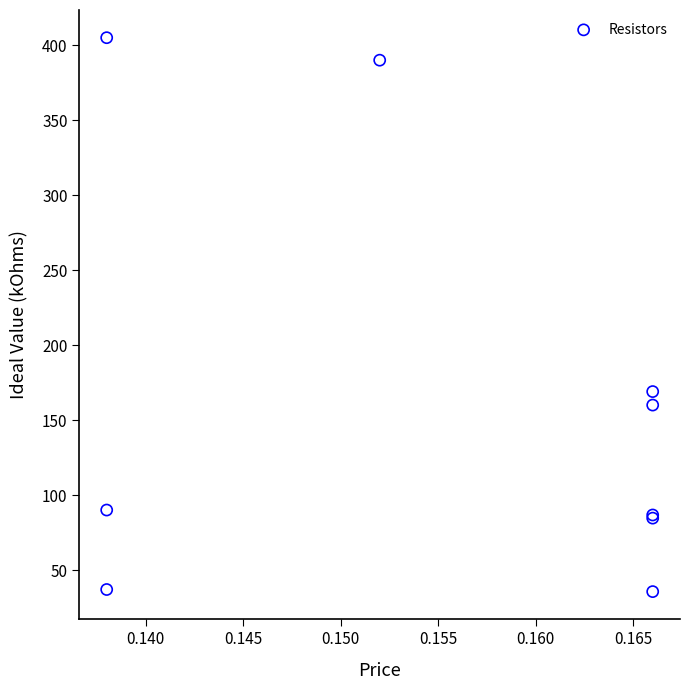

What Y value in the scatter plot is closest to 220?

169.0